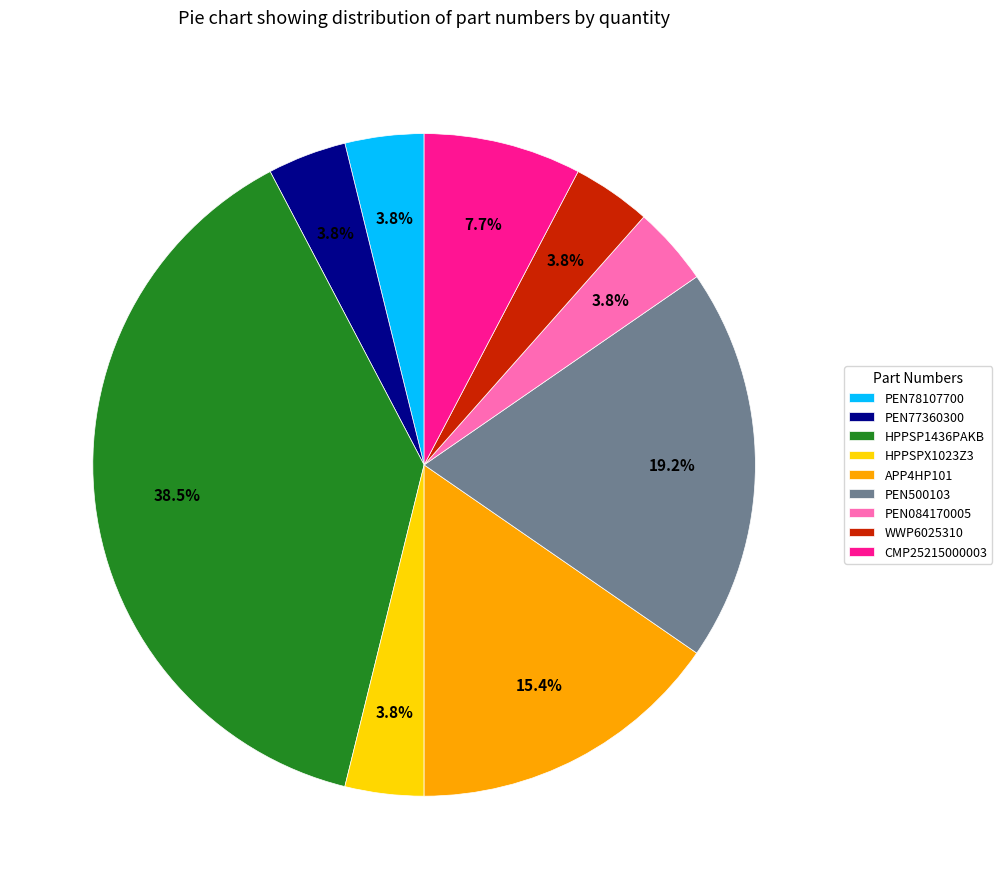

Between WWP6025310 and PEN500103, which is larger?

PEN500103